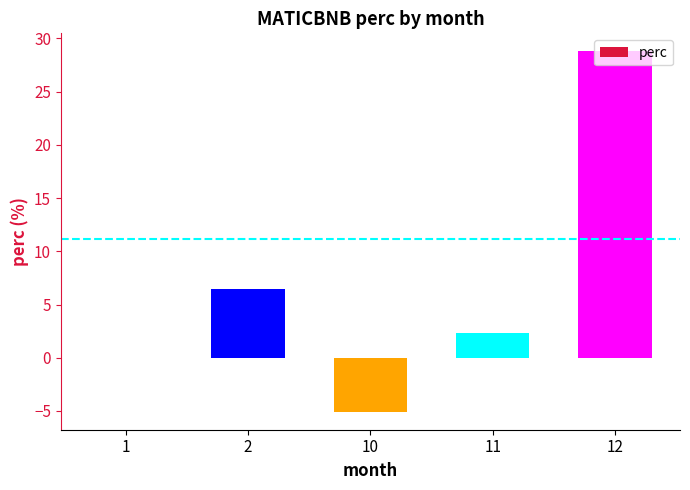

Between 1 and 11, which is larger?

11